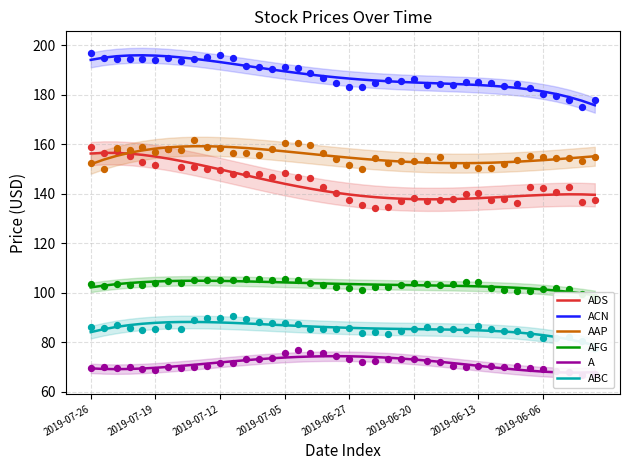

Is the value of A at 19 greater than the value of ADS at 37?

No